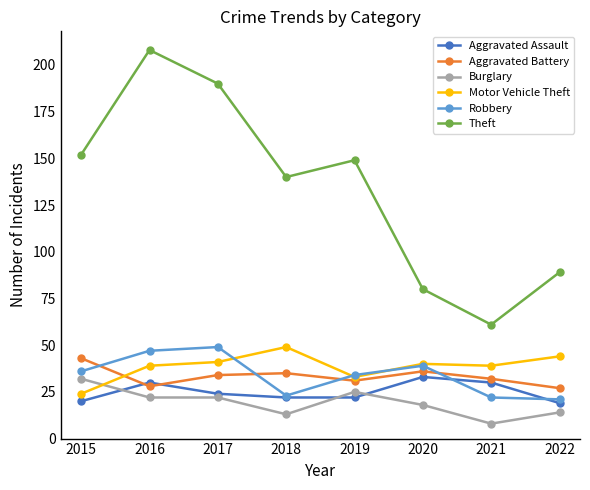

What is the sum of the Theft values at 2015 and 2022?

241